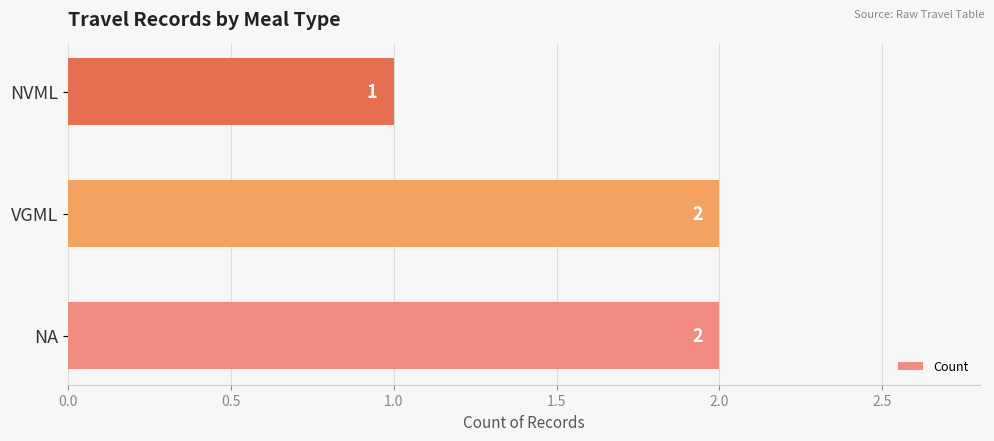

Between VGML and NVML, which is larger?

VGML